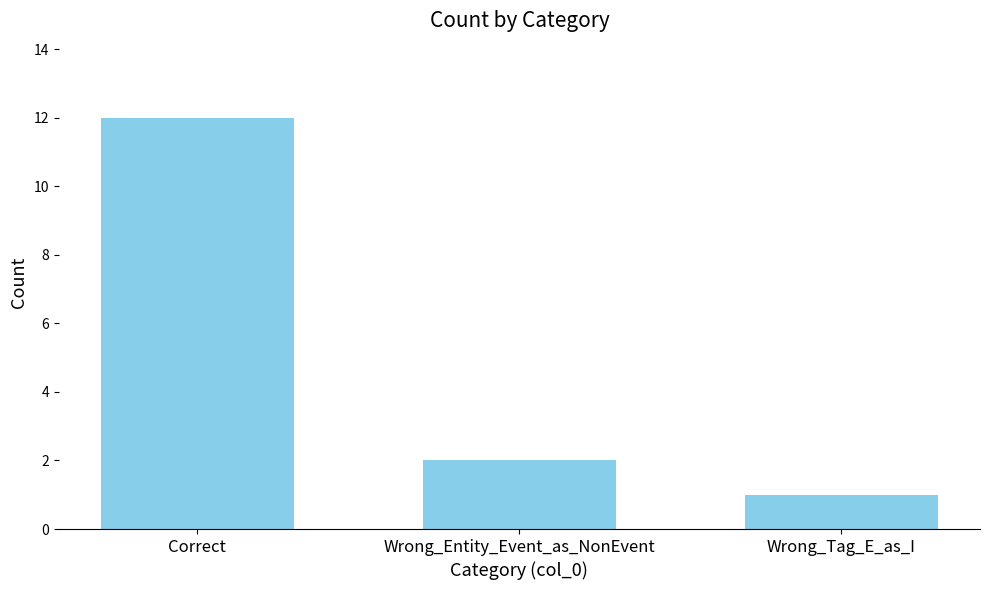

How many data points are less than 2?

1